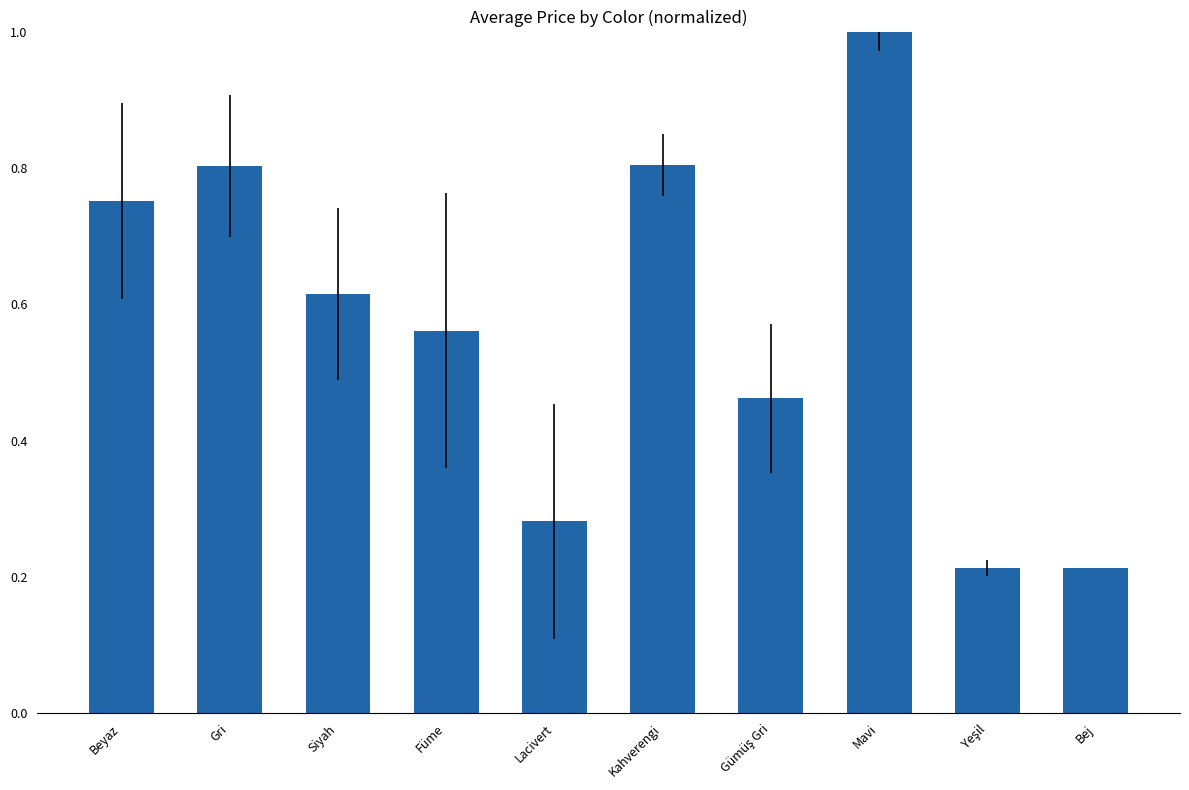

Are the bars grouped side by side (vs. stacked)?

No